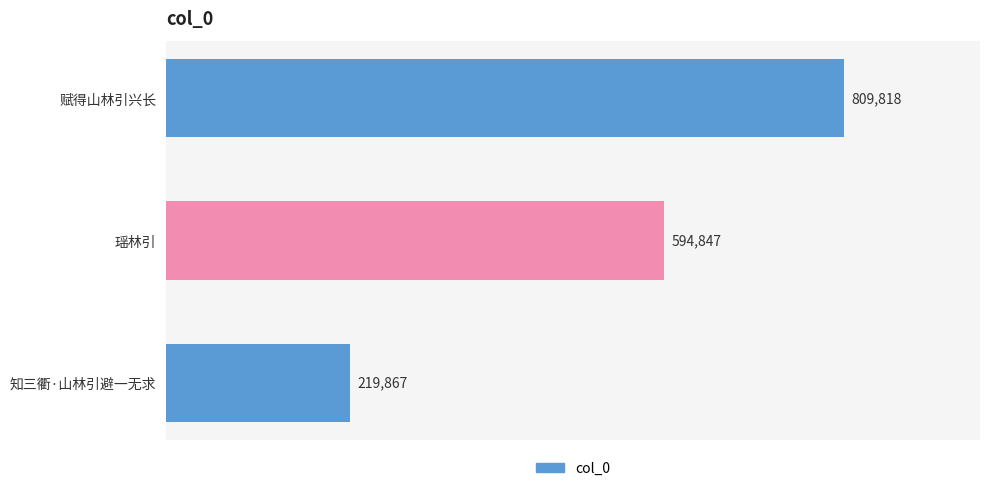

Which has a higher value, 知三衢·山林引避一无求 or 瑶林引?

瑶林引